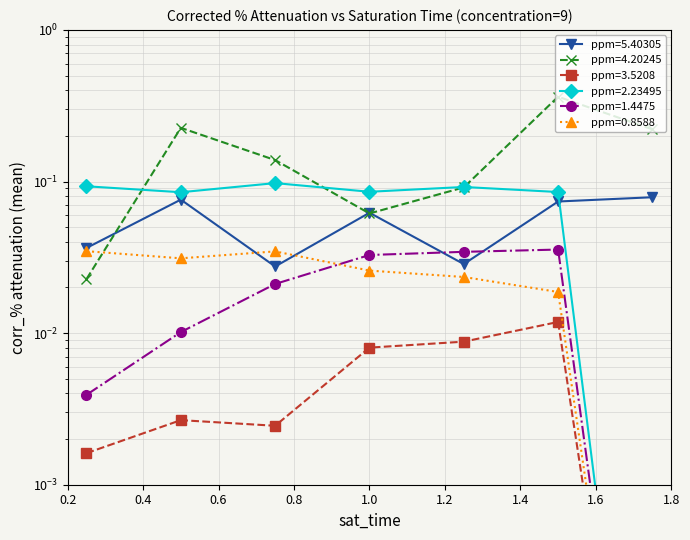

Is the value of ppm=0.8588 at 1.5 greater than the value of ppm=2.23495 at 1.25?

No